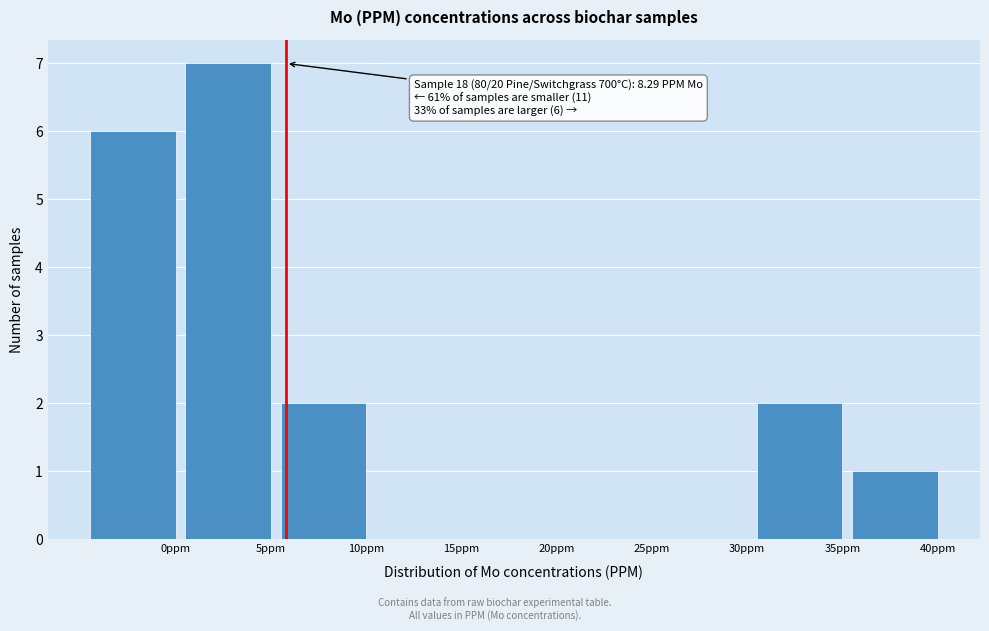

Reading left to right, transcribe all the data shown in this chart.

0ppm=6	5ppm=7	10ppm=2	15ppm=0	20ppm=0	25ppm=0	30ppm=0	35ppm=2	40ppm=1